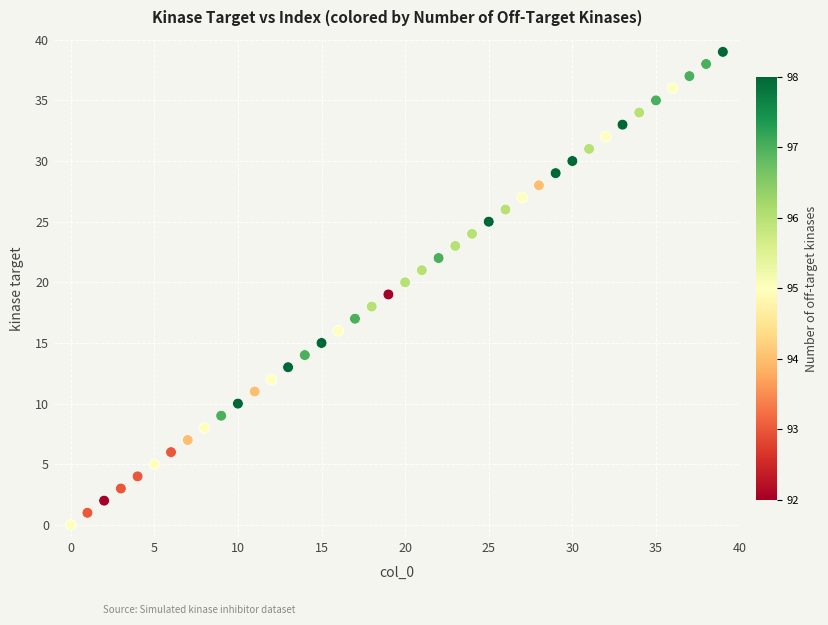

What is the range of Y values (max minus min)?

39